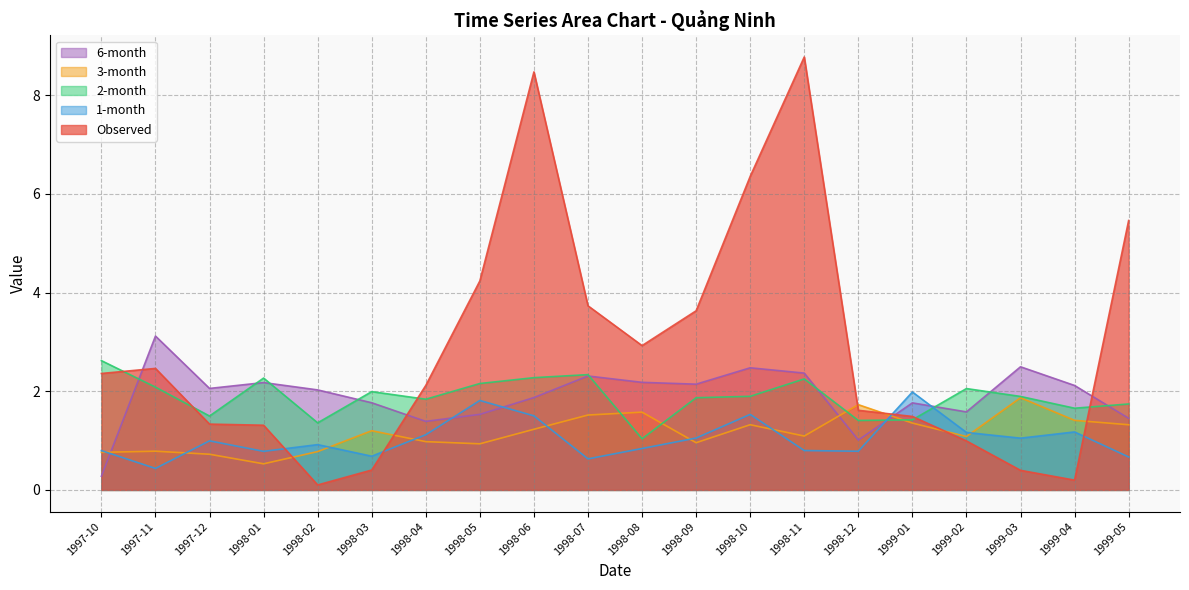

Which category has the highest value in the 1-month series?

1999-01